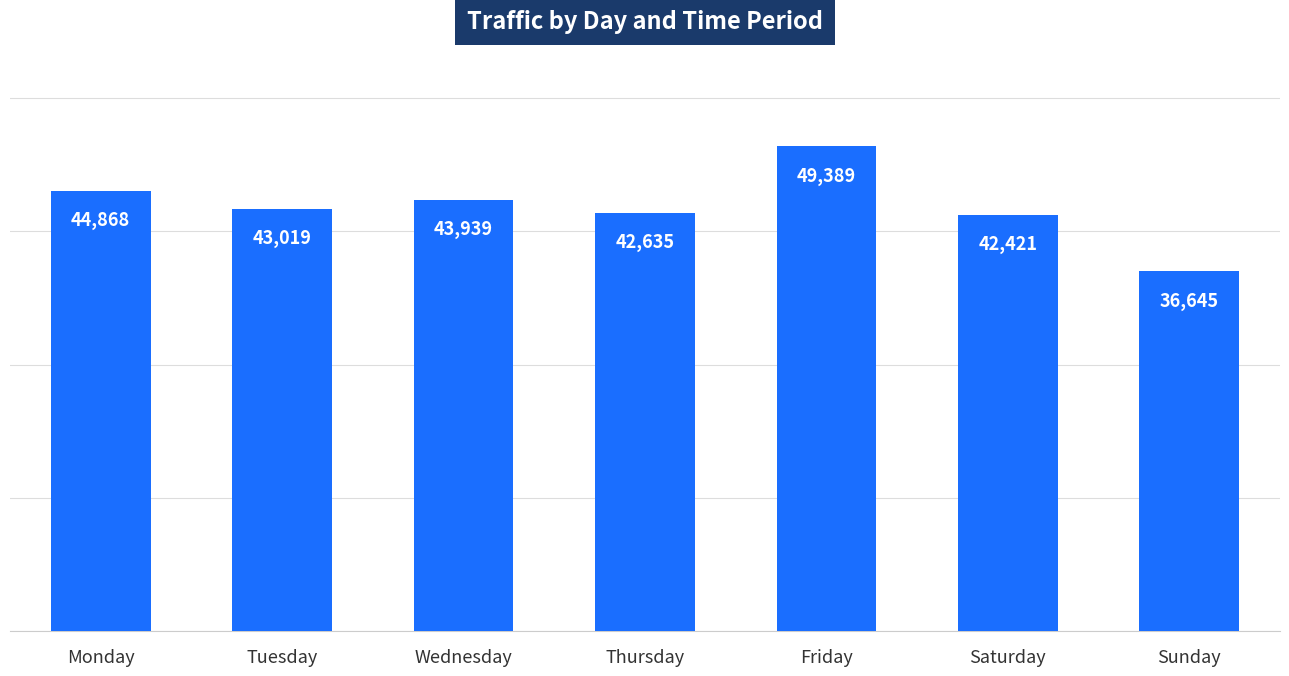

How many values are below 43019?

3